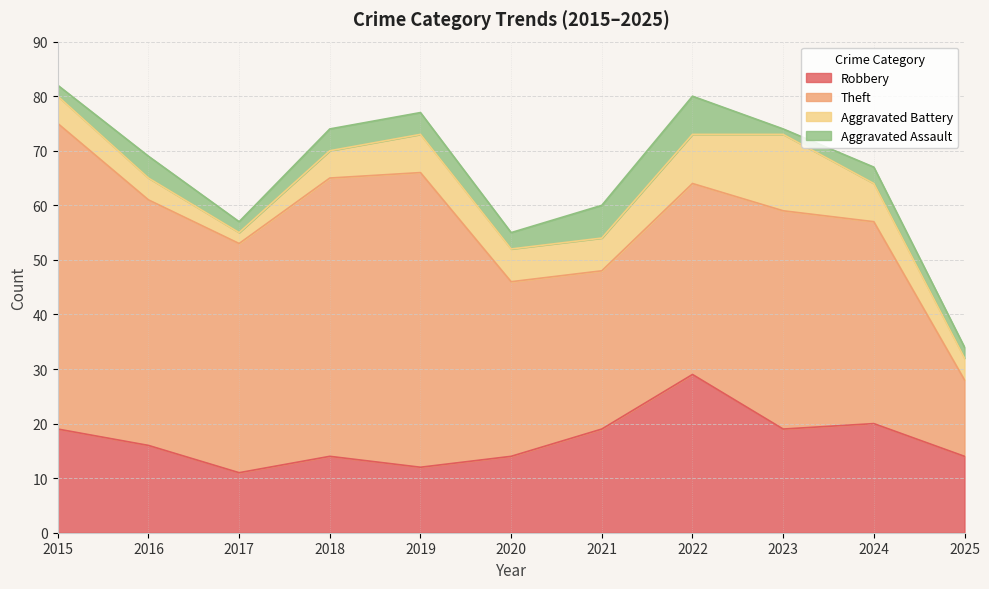

Is it true that Robbery equals 16 at 2016?

True